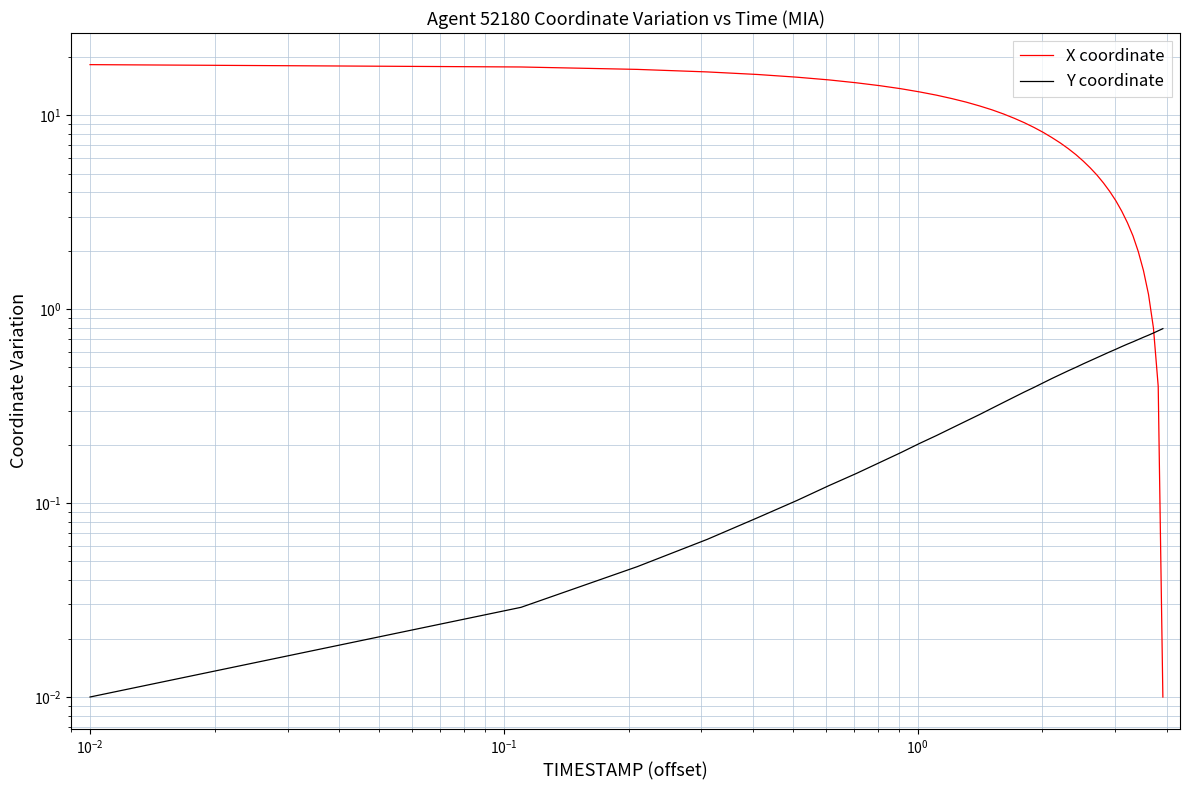

True or false: Y coordinate has a value of 0.1 at $\mathdefault{10^{0}}$.

False